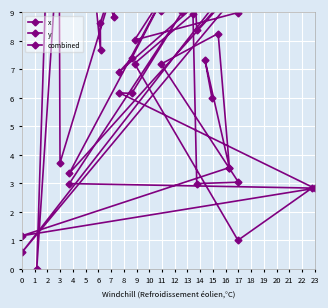

Where do y and combined first cross each other?

14 and 15